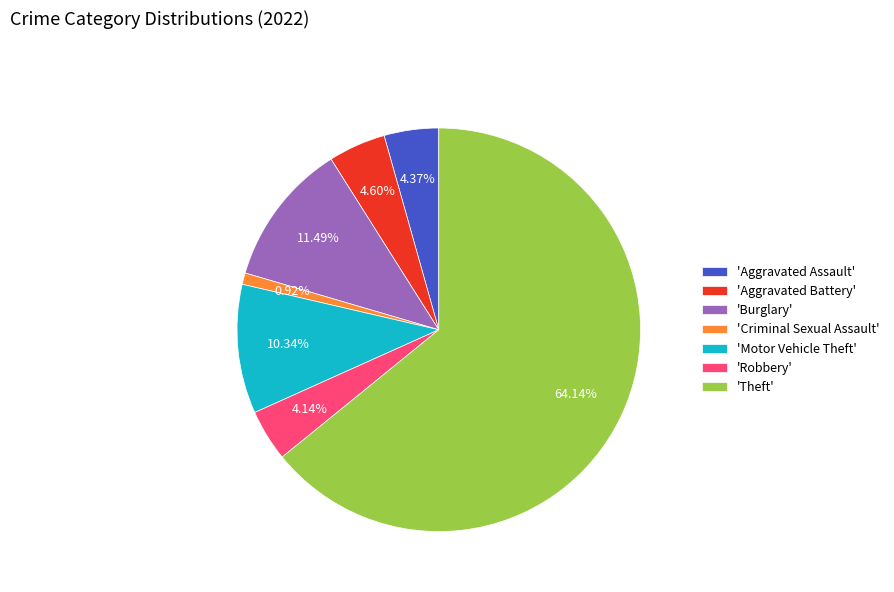

Which has a higher value, 'Criminal Sexual Assault' or 'Aggravated Battery'?

'Aggravated Battery'